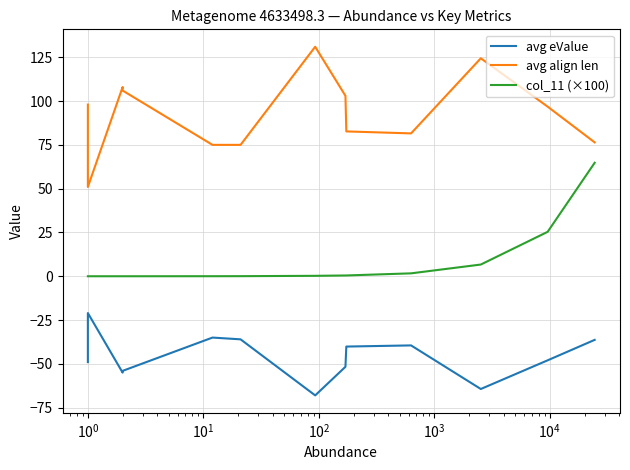

How many lines are shown in the chart?

3